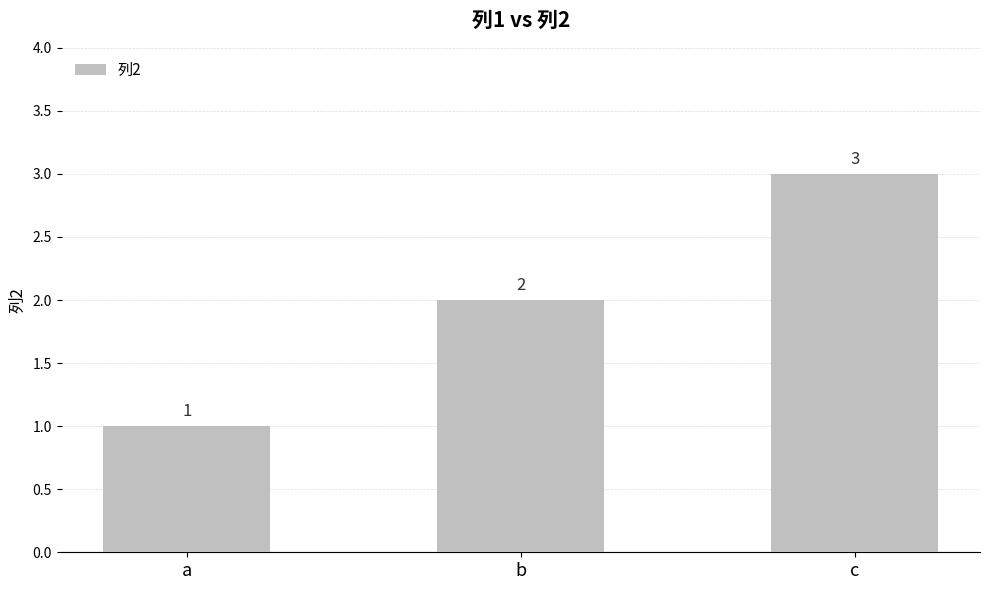

The chart shows a value of 1 at c. True or false?

False